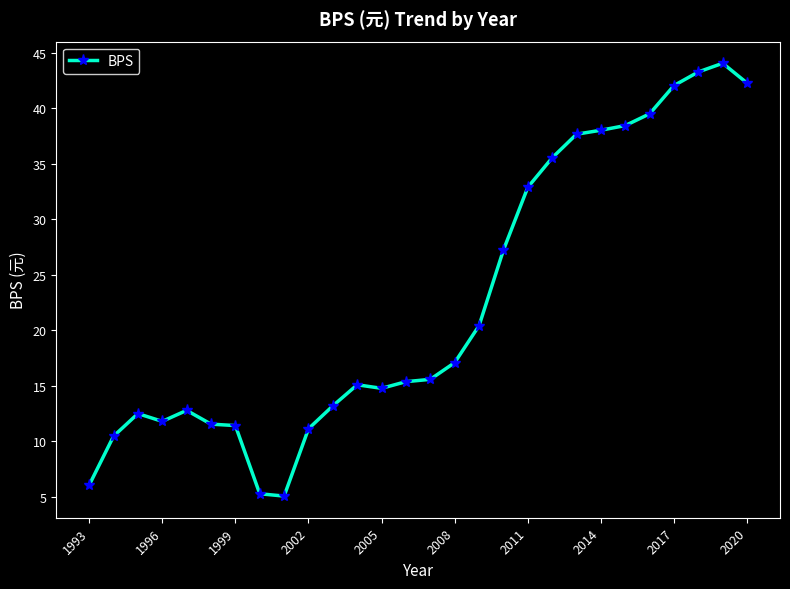

What is the maximum value shown in the chart?

44.1